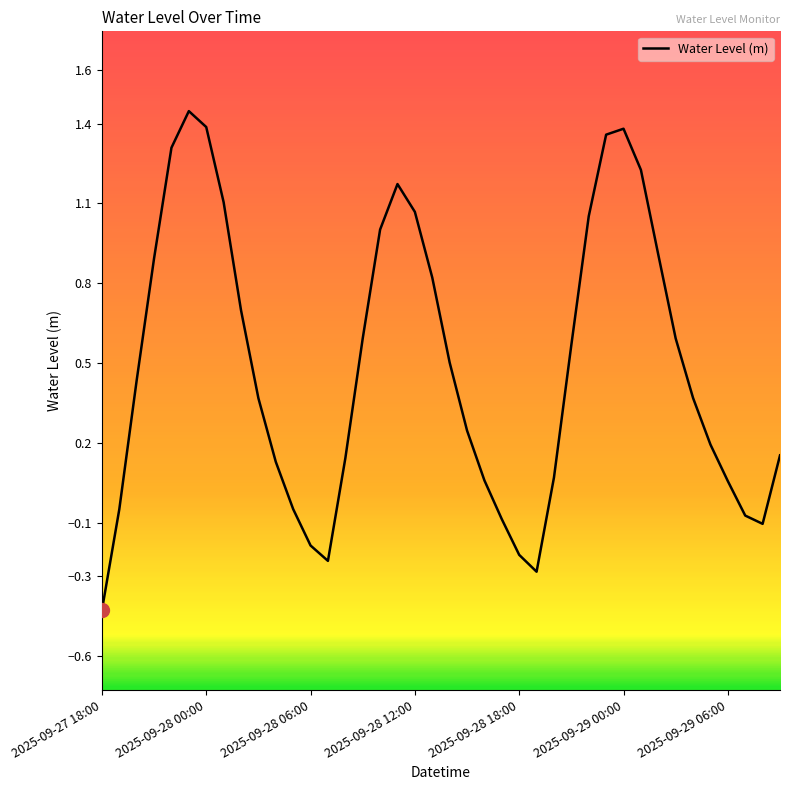

What is the maximum value shown in the chart?

1.4